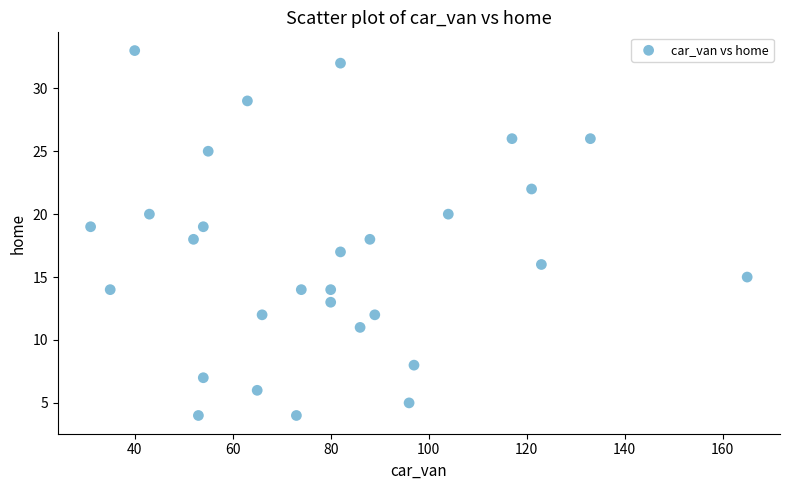

What is the range of X values (max minus min)?

134